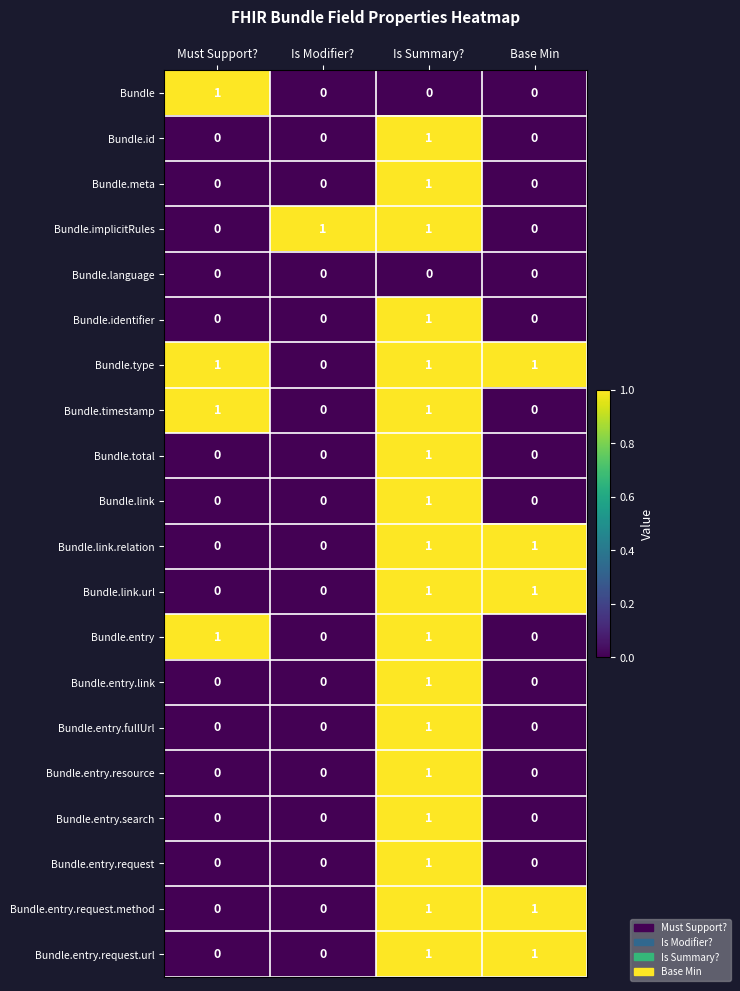

What is the total value across all series at Base Min?

5